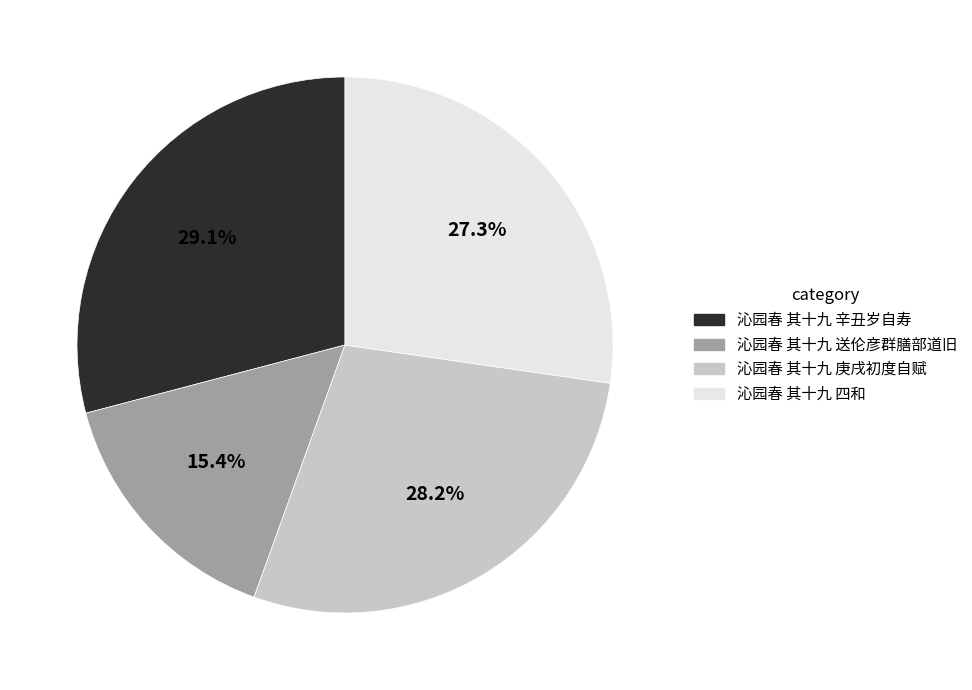

Combined, what portion of the pie is 沁园春 其十九 送伦彦群膳部道旧 and 沁园春 其十九 辛丑岁自寿?

44.5%